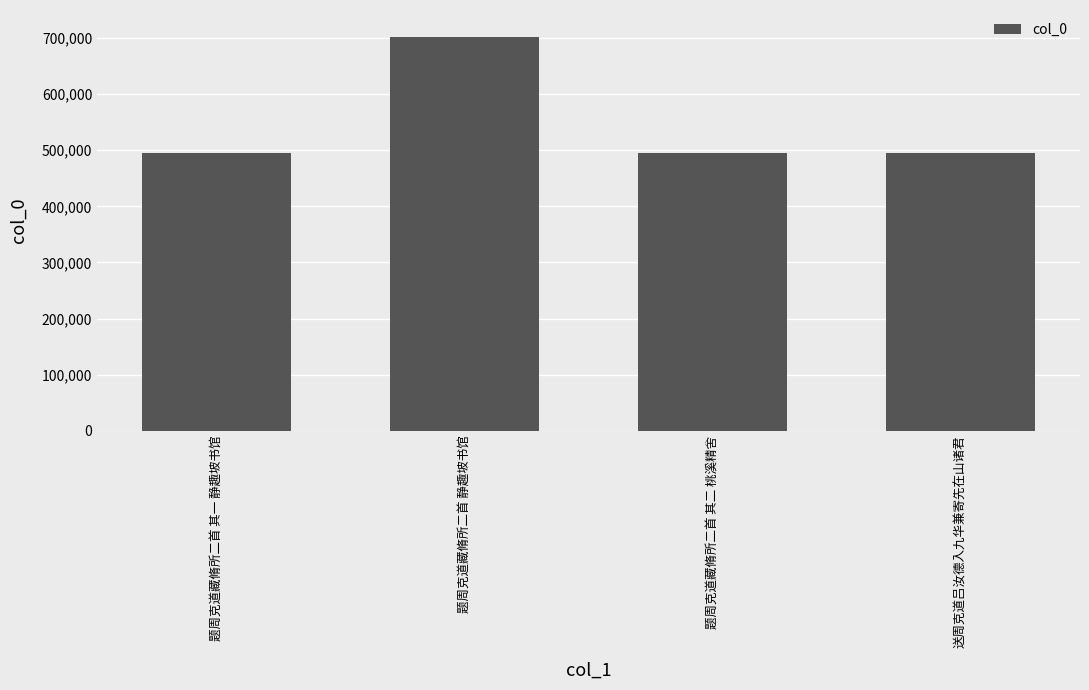

True or false: the data shows 218694 at 题周克道藏脩所二首 静趣坡书馆.

False